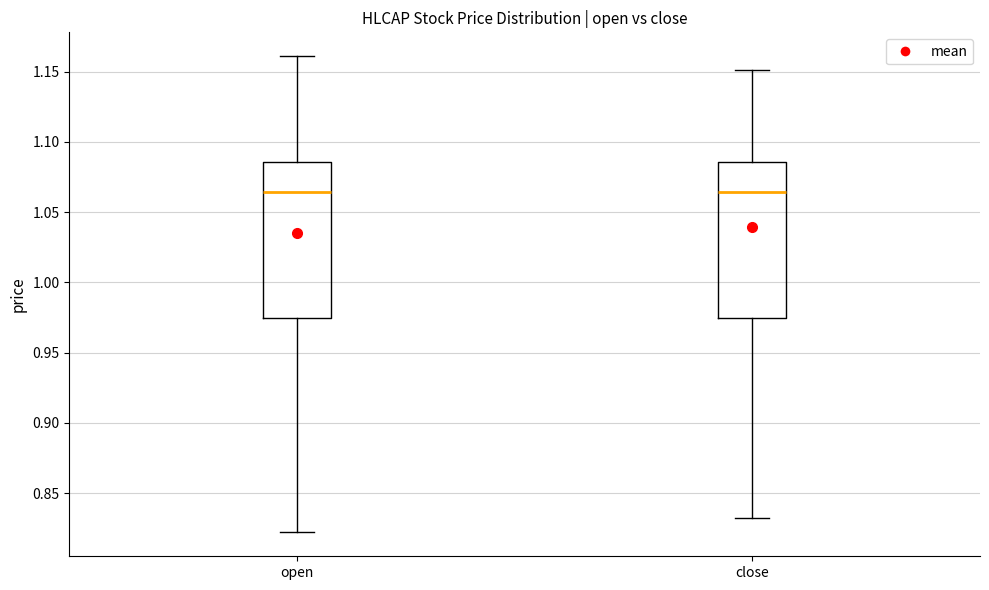

Where is the upper edge of the box for close on the y-axis? The values are not printed on the chart, so give them approximately, as read against the axis.

1.085